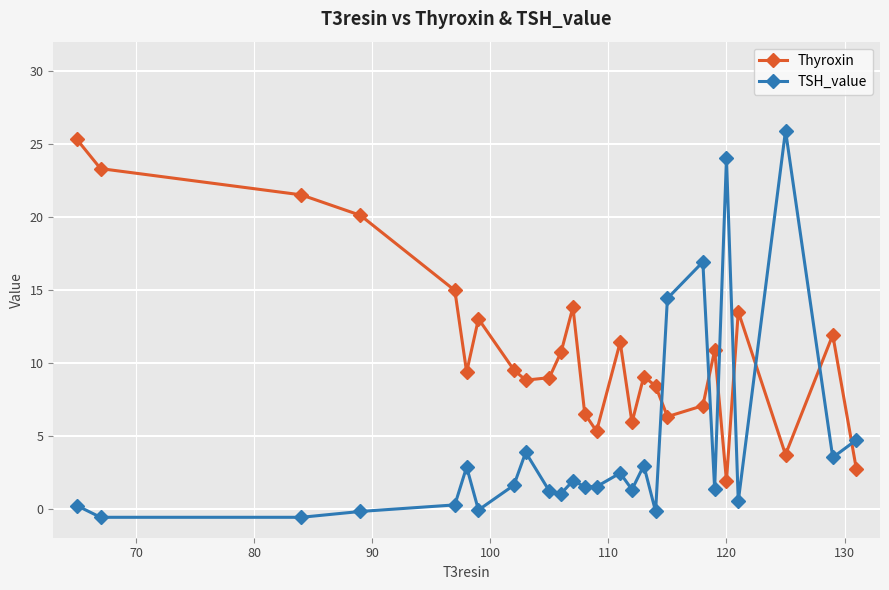

List the series in order of their overall mean, highest first.

Thyroxin, TSH_value